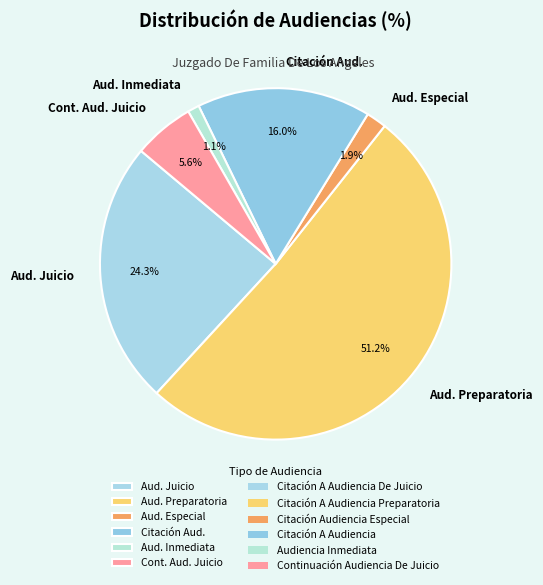

Which category accounts for the majority?

Aud. Preparatoria